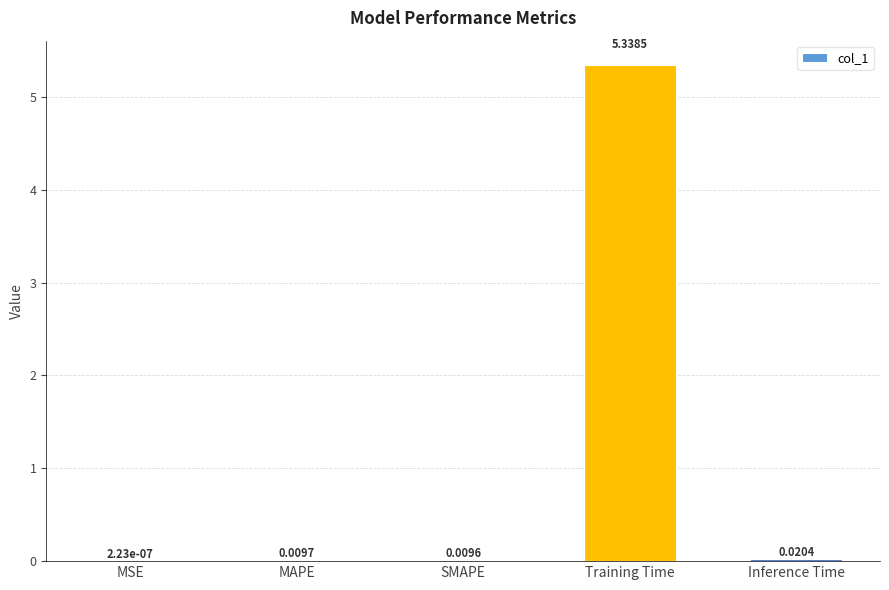

Between MAPE and SMAPE, which is larger?

MAPE